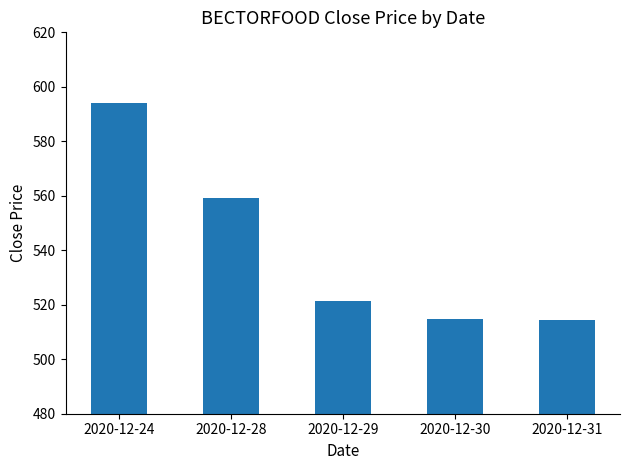

What is the difference between the values at 2020-12-30 and 2020-12-31?

0.4